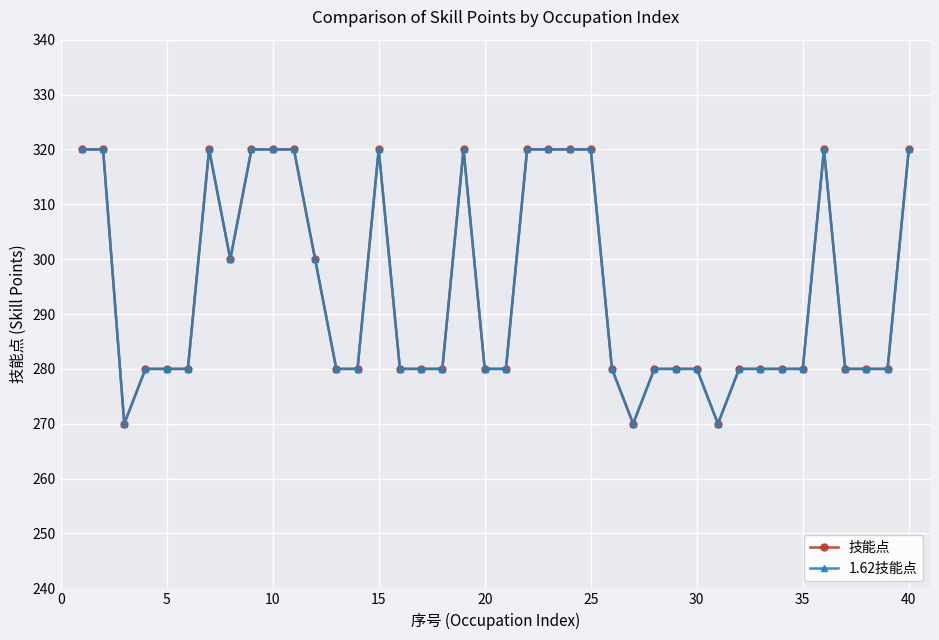

Does the chart have visible grid lines?

Yes